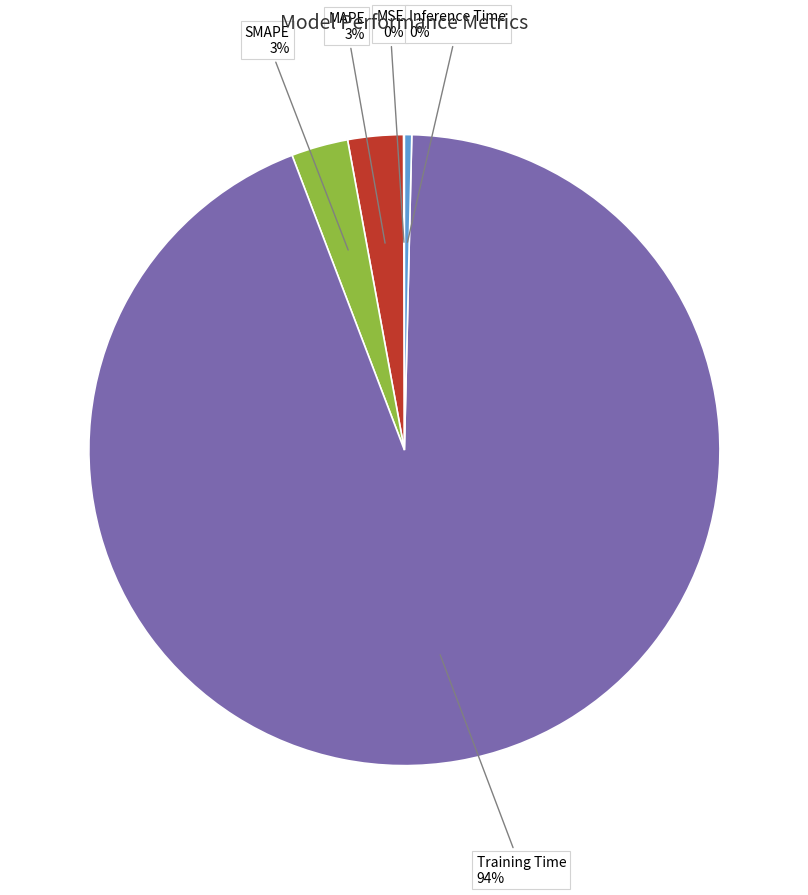

Count the number of slices in the pie.

5